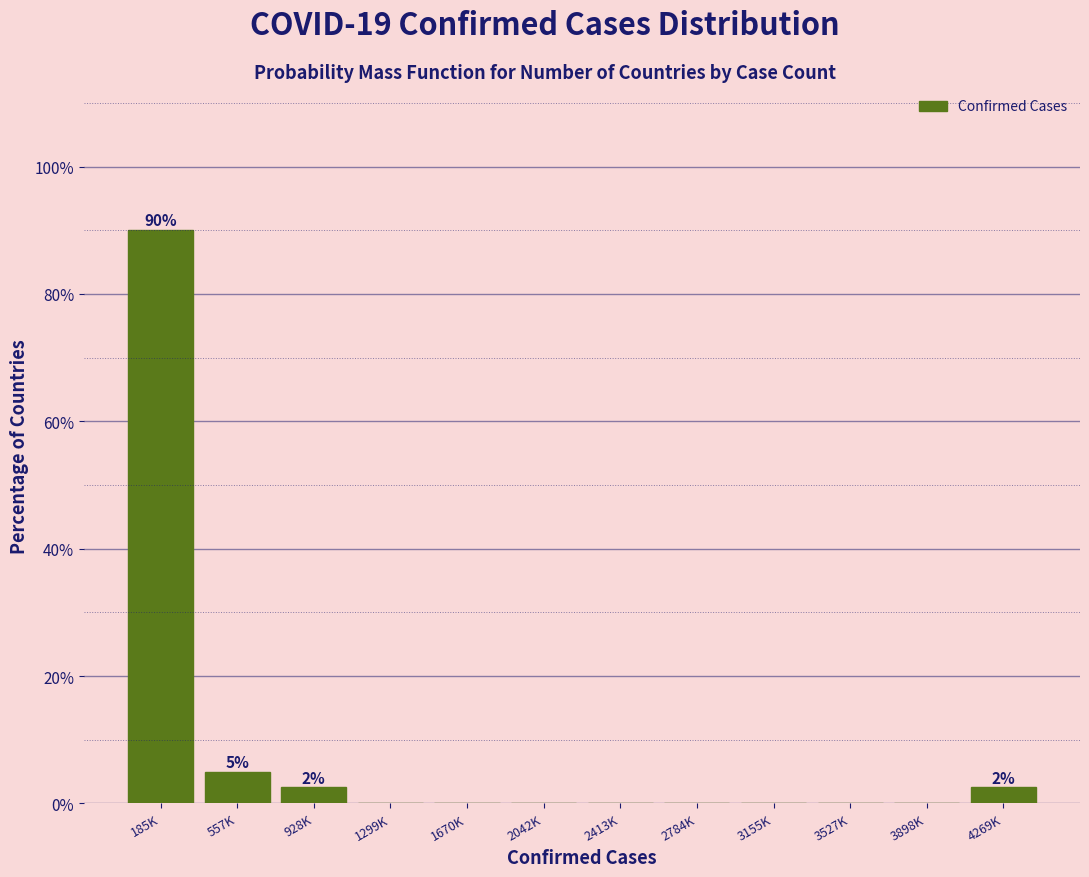

Reading right to left, list all the values displayed in this chart.

4269K=2.5	3898K=0.0	3527K=0.0	3155K=0.0	2784K=0.0	2413K=0.0	2042K=0.0	1670K=0.0	1299K=0.0	928K=2.5	557K=5.0	185K=90.0